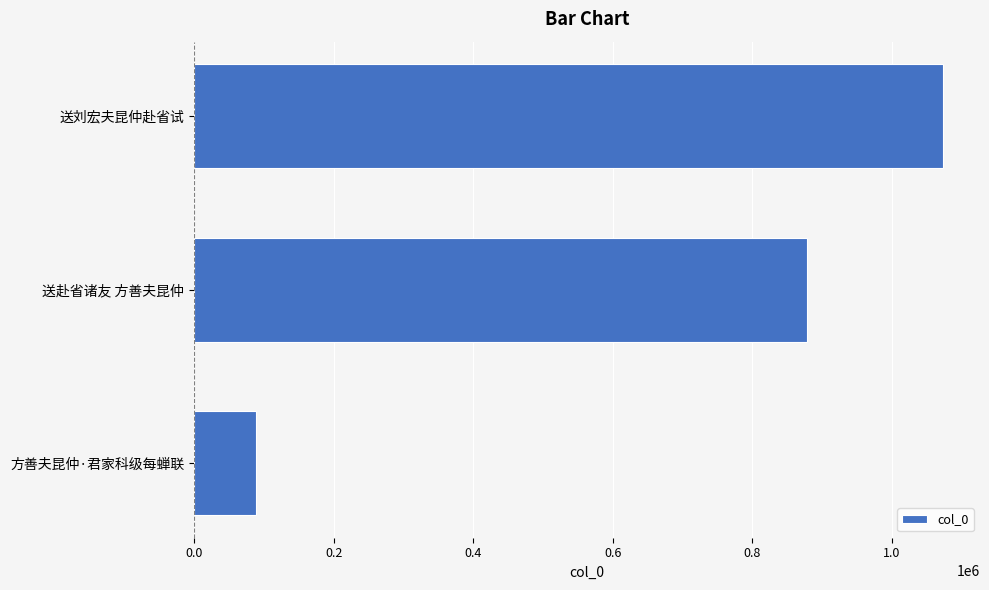

Approximately how many times larger is the value at 送刘宏夫昆仲赴省试 compared to 方善夫昆仲·君家科级每蝉联?

12.1